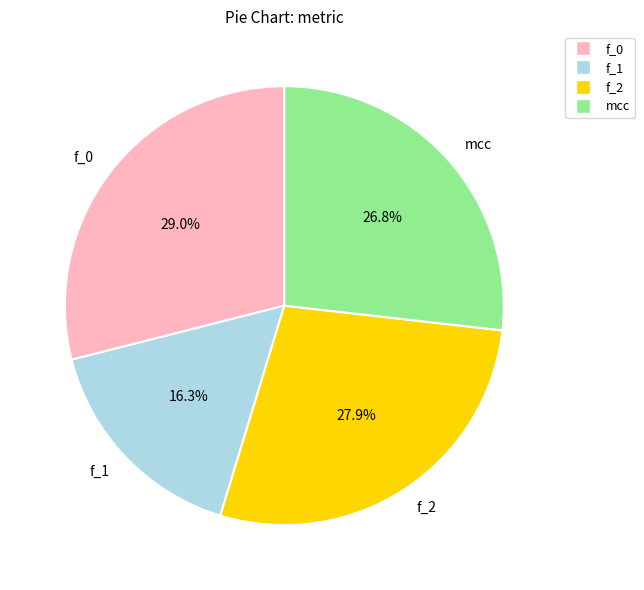

True or false: f_2 accounts for 38% of the total.

False